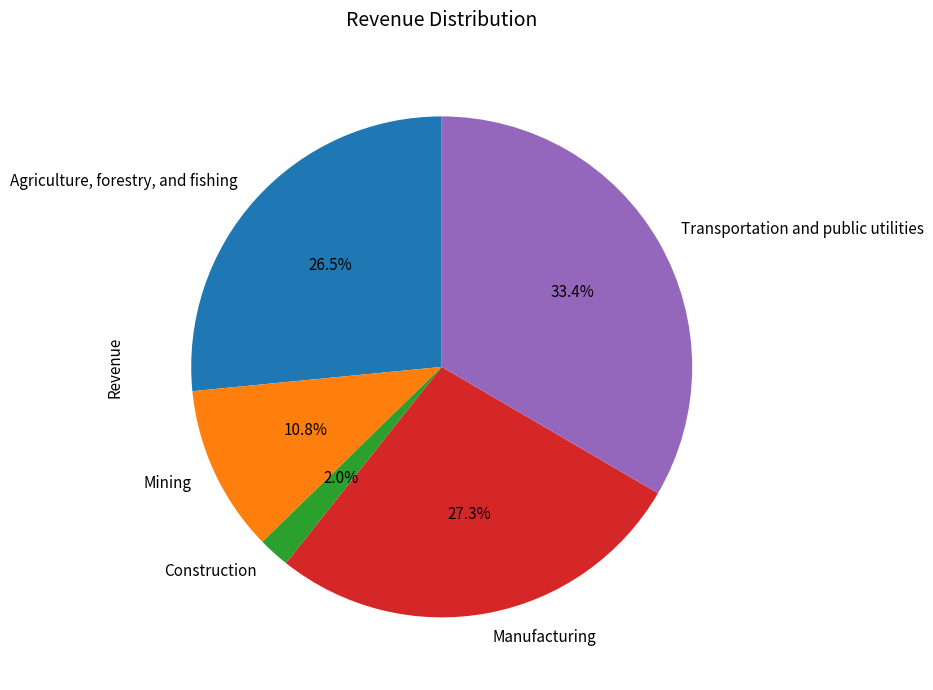

Does any single category account for the majority?

No